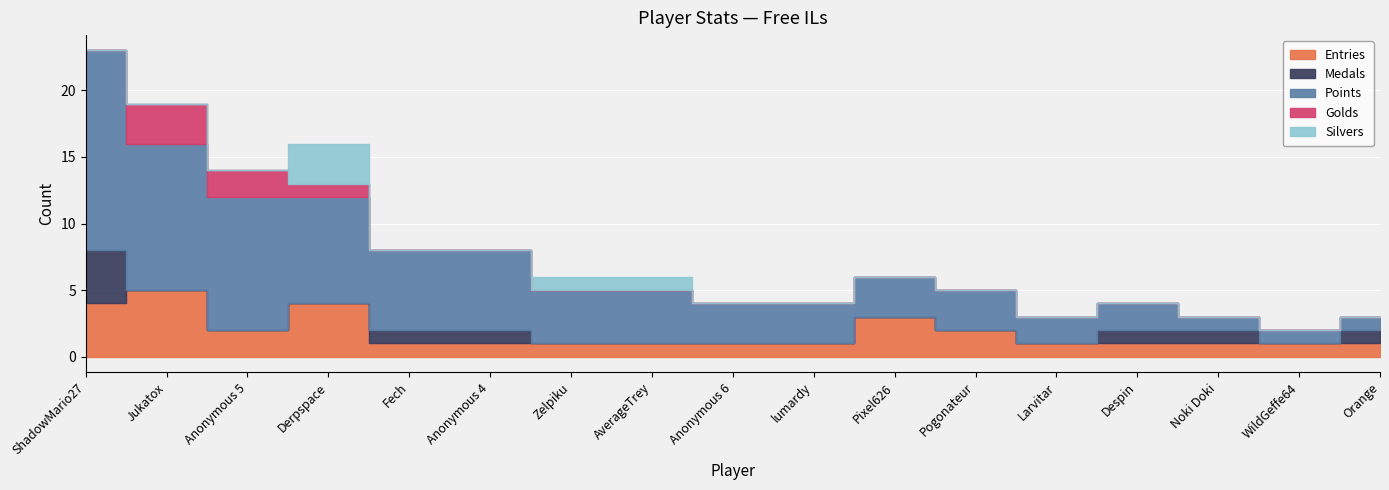

Between Derpspace and Pixel626, which is larger?

Derpspace